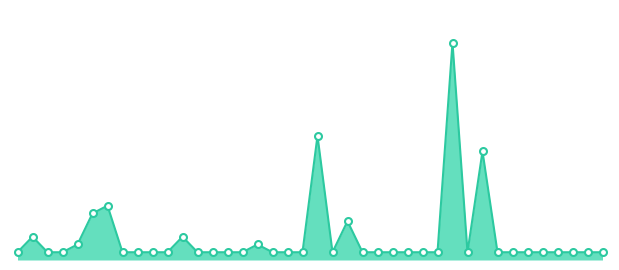

How many lines are shown in the chart?

1